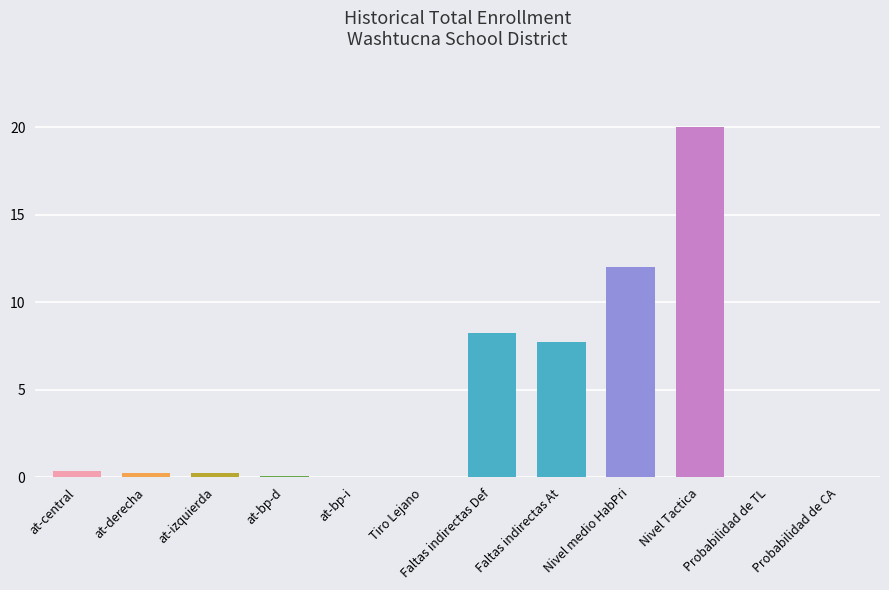

At which category does the chart reach its peak across all series?

Nivel Tactica